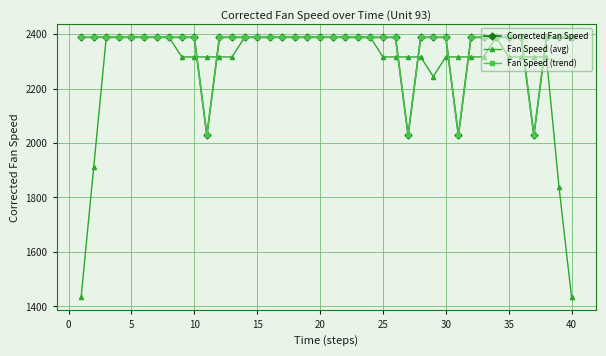

What is the greatest value displayed?

2388.2